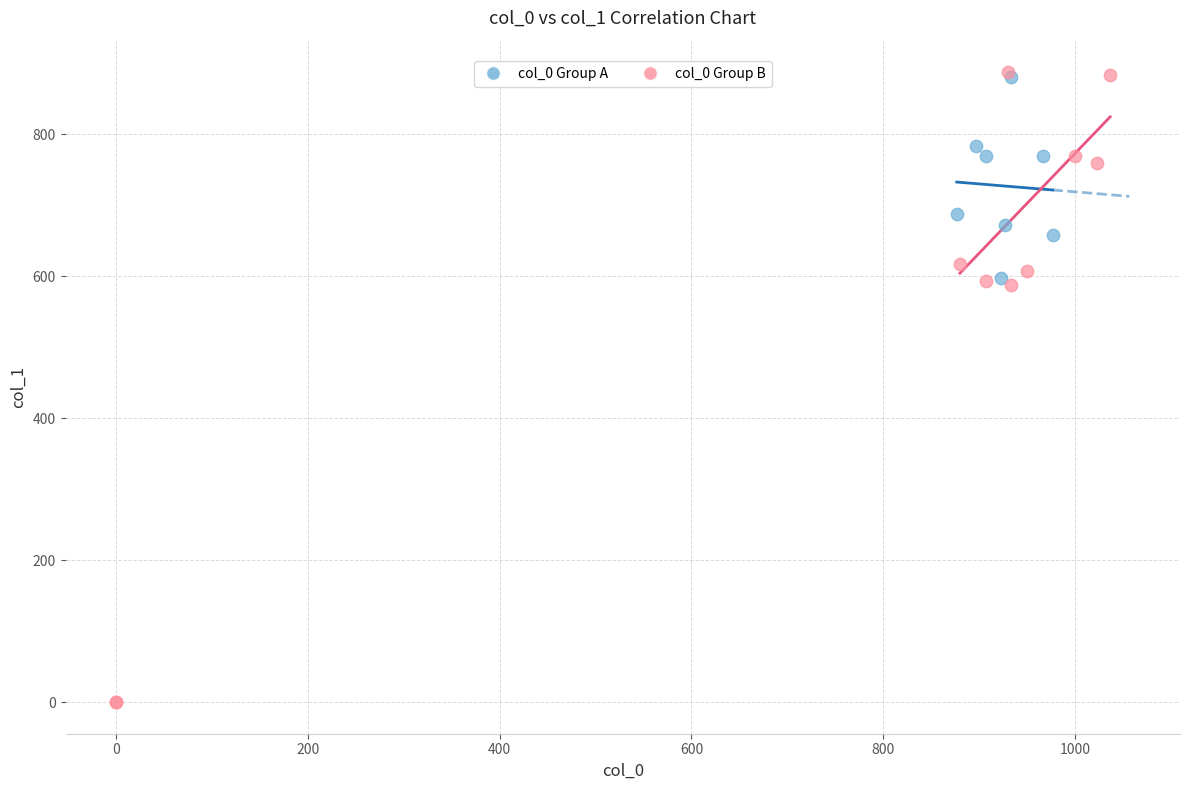

Which series has the widest spread of Y values?

col_0 Group B